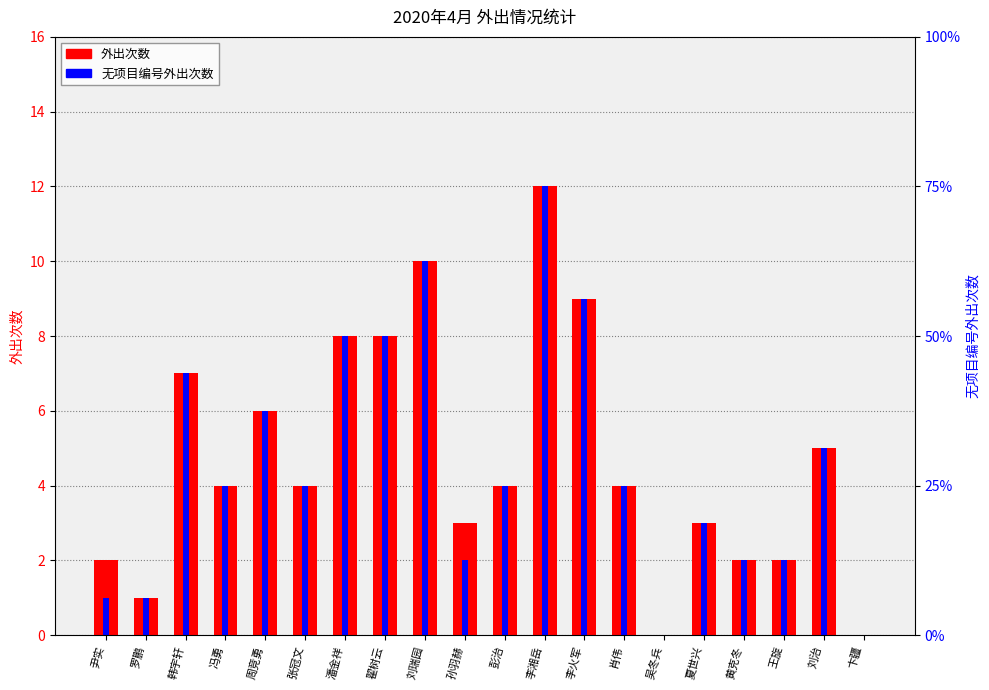

At 冯勇, list the series in order from smallest to largest.

外出次数, 无项目编号外出次数